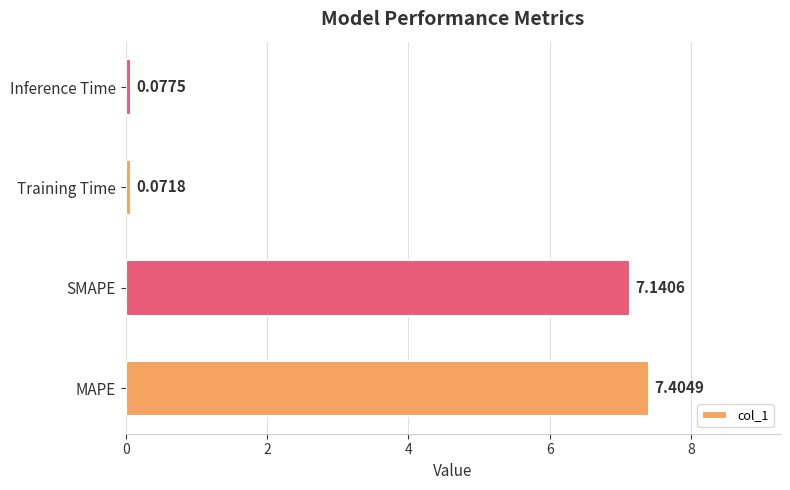

At which label is the value closest to 3?

Inference Time